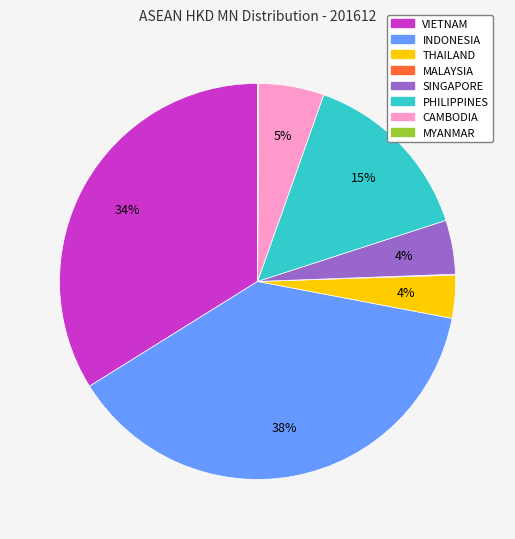

Which has a higher value, PHILIPPINES or THAILAND?

PHILIPPINES